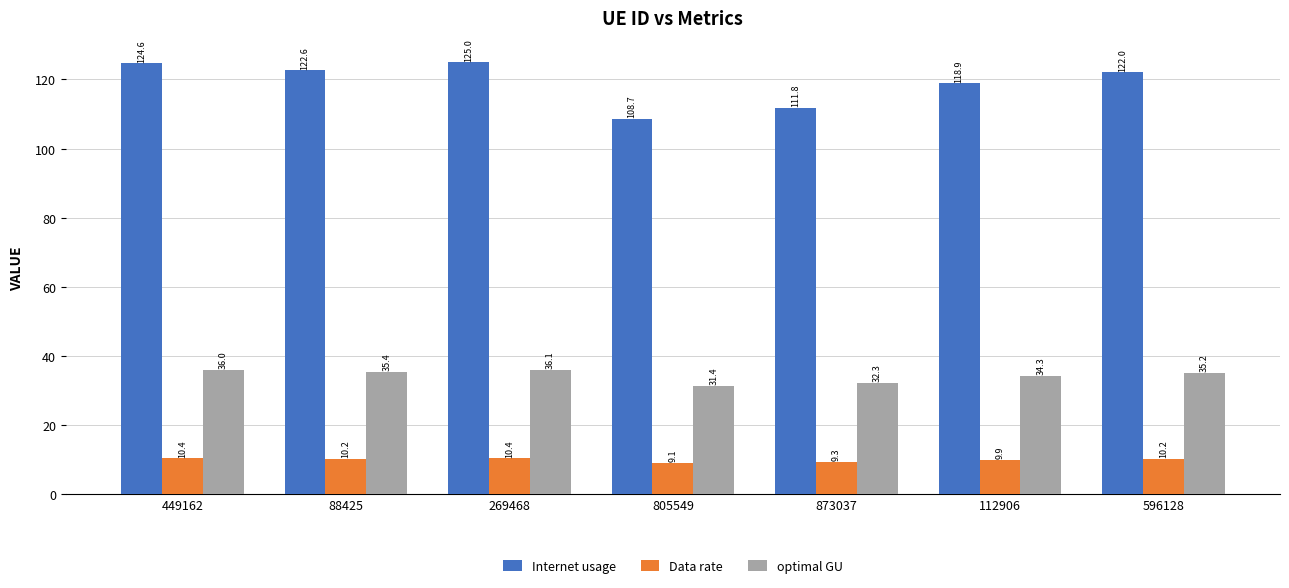

What is the difference between the maximum and minimum values in the Data rate series?

1.4